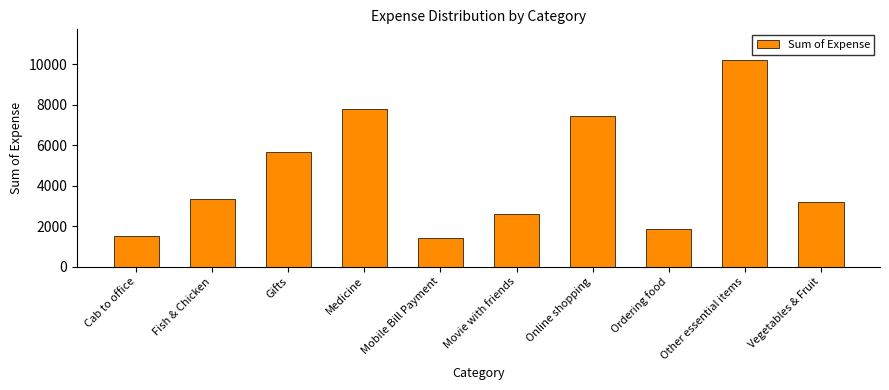

What is the label of the 6th bar from the right?

Mobile Bill Payment